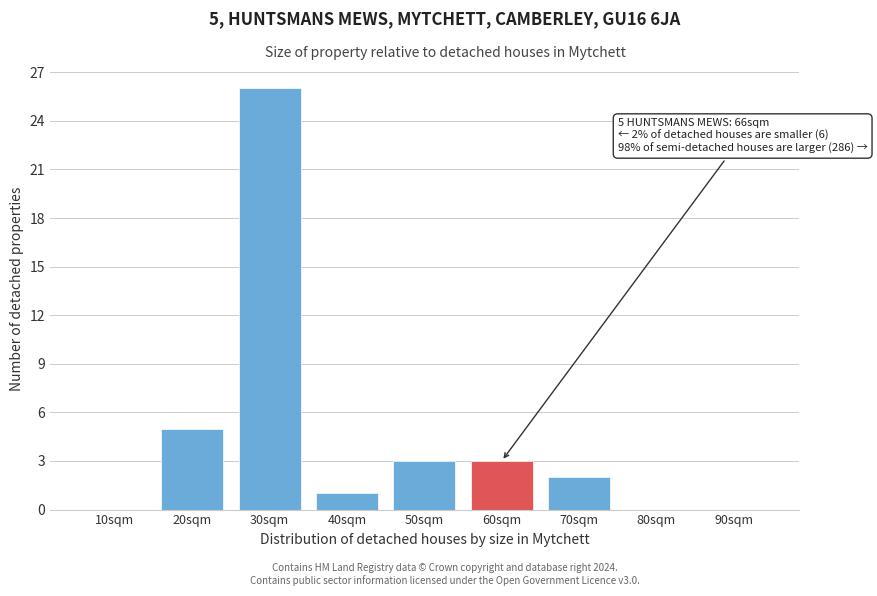

Reading right to left, transcribe all the data shown in this chart.

90sqm=0	80sqm=0	70sqm=2	60sqm=3	50sqm=3	40sqm=1	30sqm=26	20sqm=5	10sqm=0